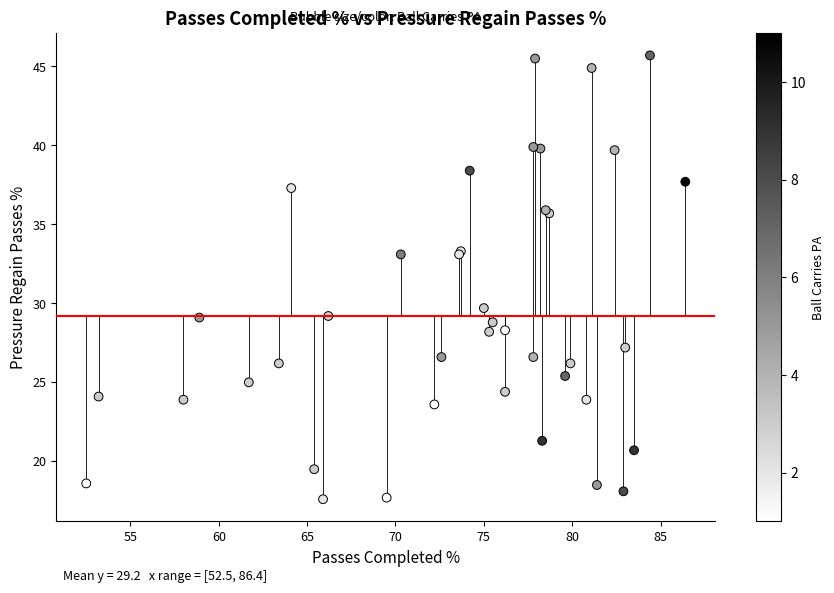

What Y value in the scatter plot is closest to 31?

29.7